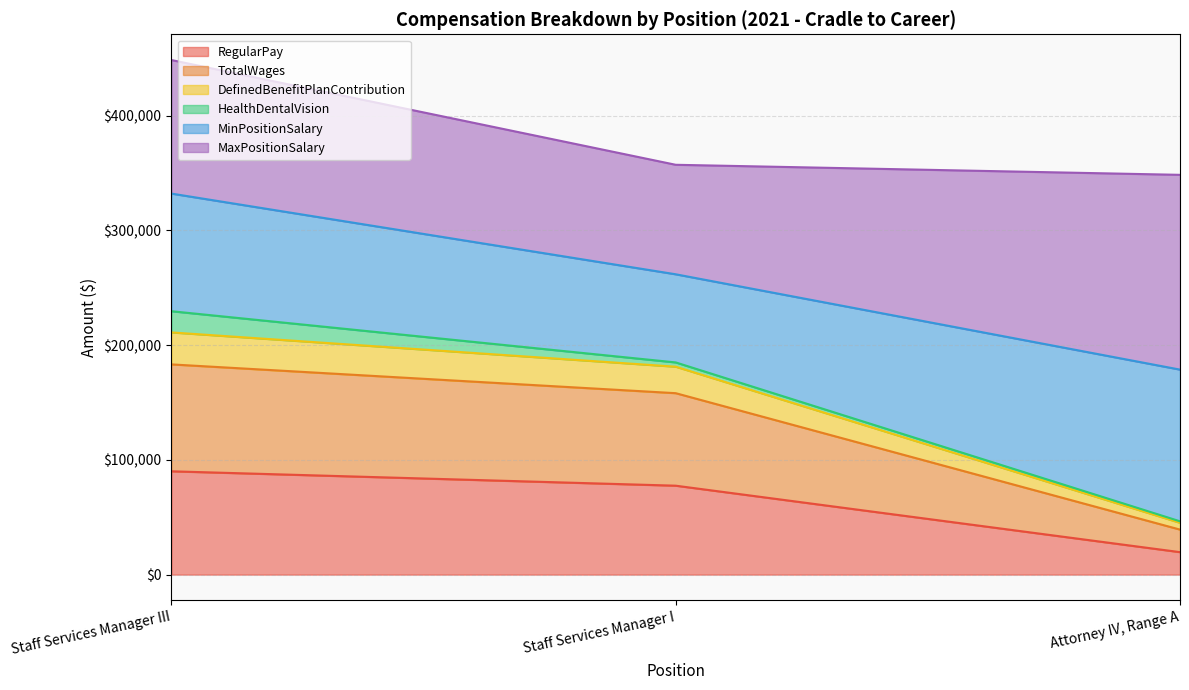

Between Attorney IV, Range A and Staff Services Manager III, which is larger?

Staff Services Manager III